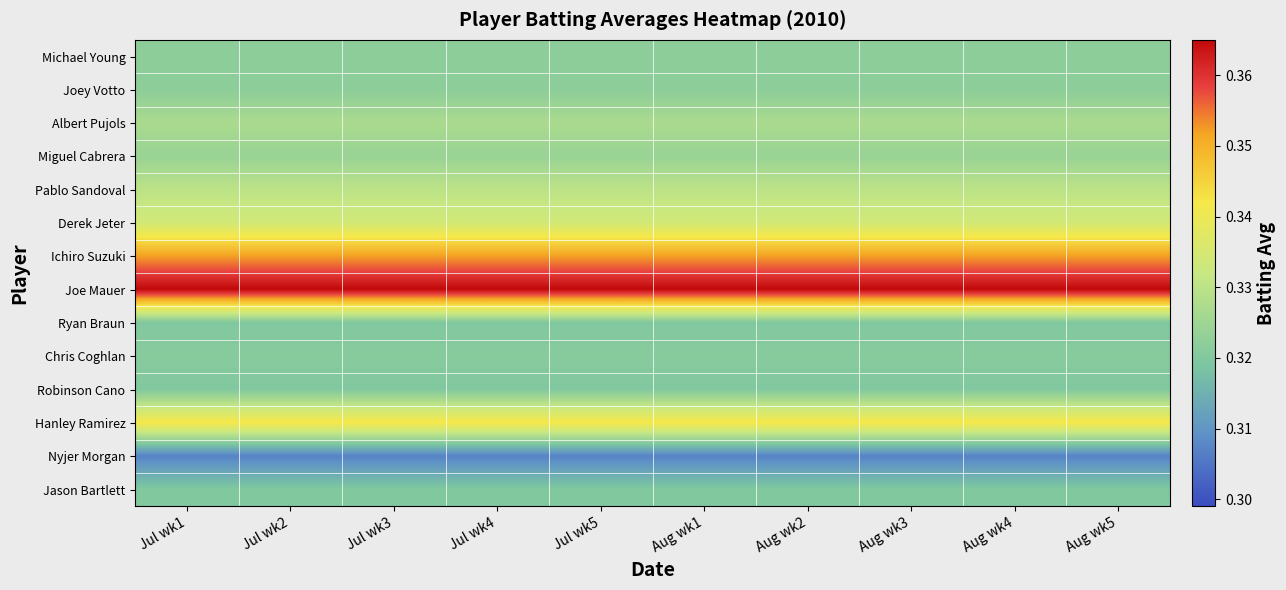

Which series has the largest total across all categories?

Joe Mauer